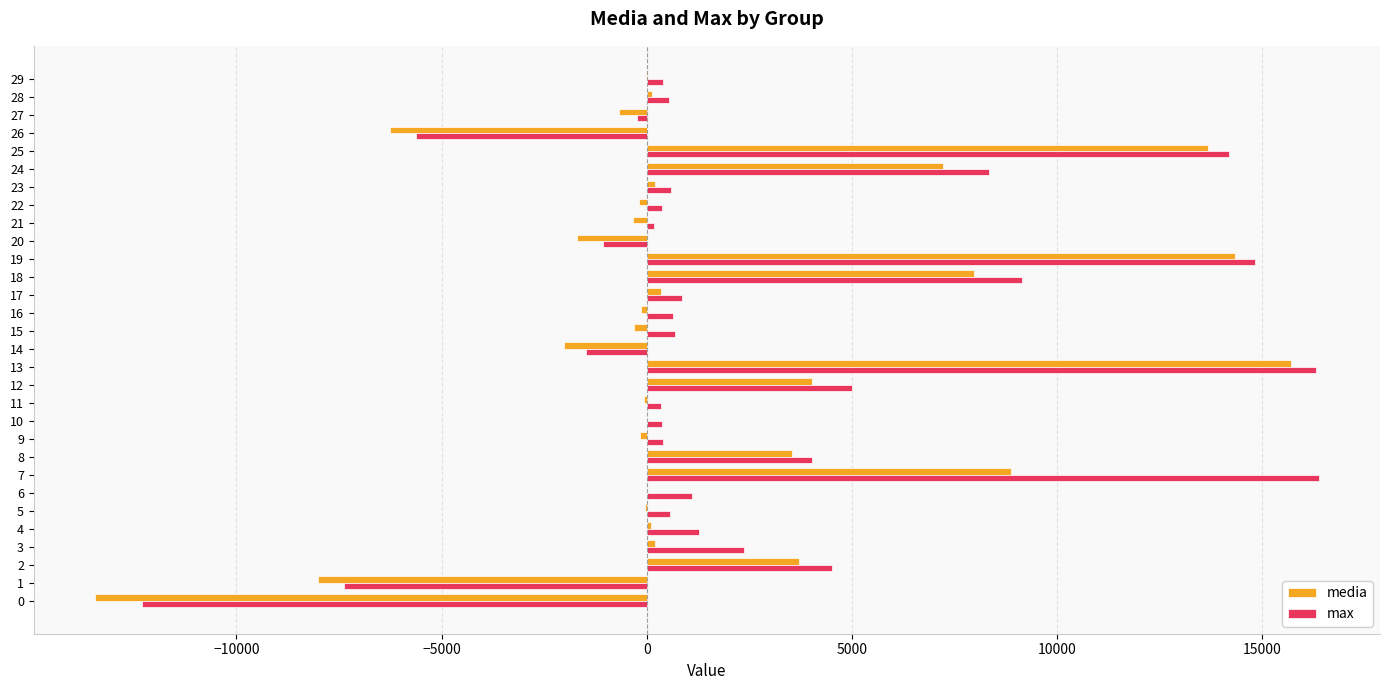

What is the maximum value for media?

15700.3